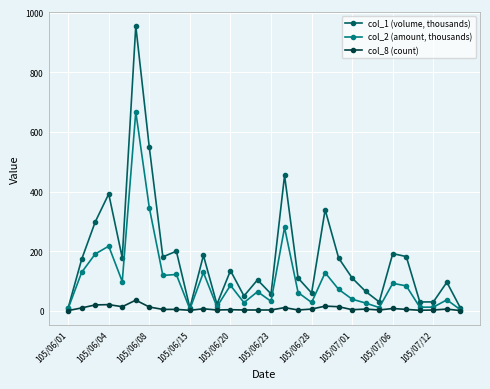

What is the smallest value displayed?

1.0